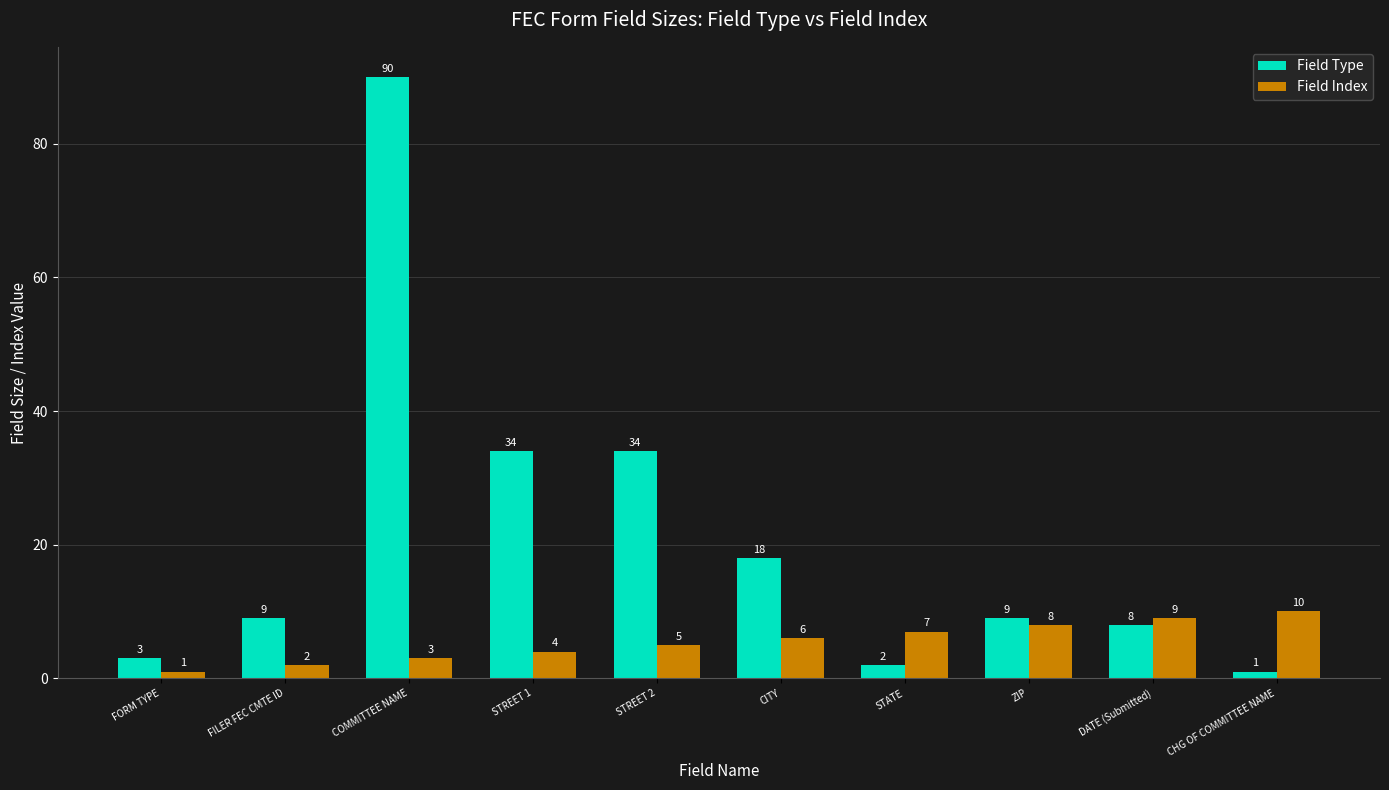

What is the approximate value of Field Index at ZIP?

8